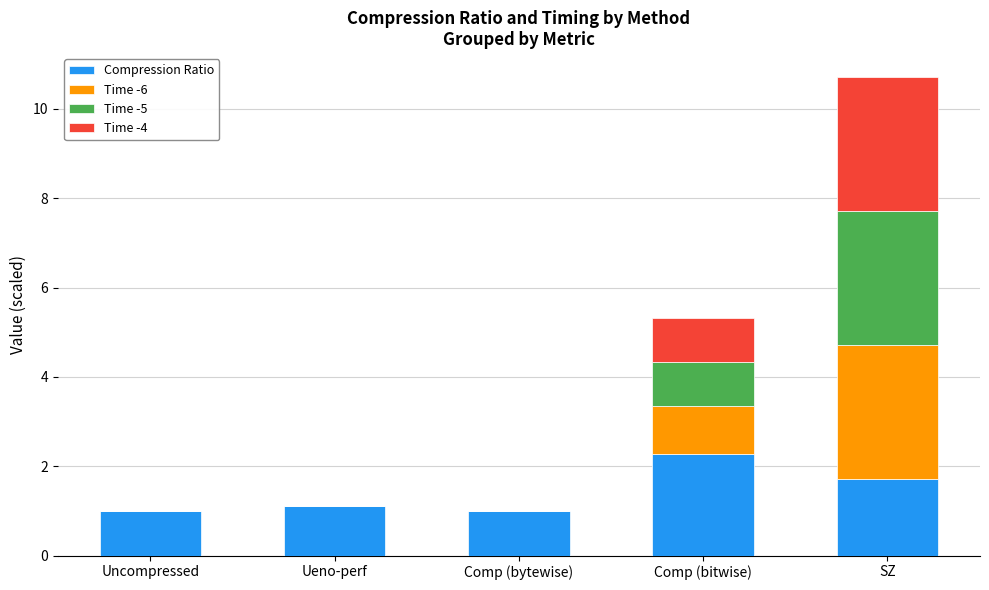

Reading right to left, list the values for the Compression Ratio series.

SZ=1.7	Comp (bitwise)=2.3	Comp (bytewise)=1.0	Ueno-perf=1.1	Uncompressed=1.0